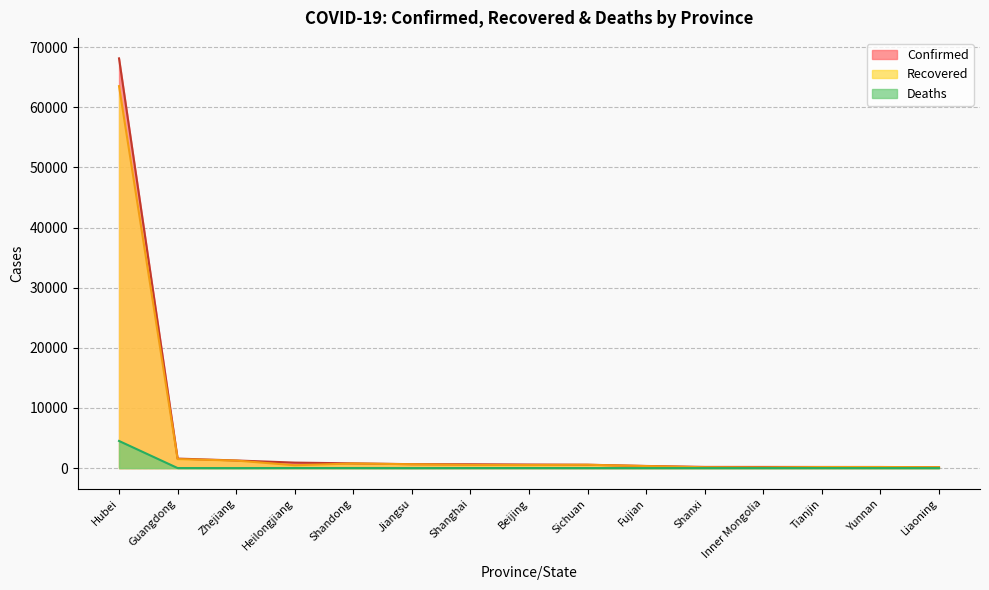

Count the number of data series in this chart.

3